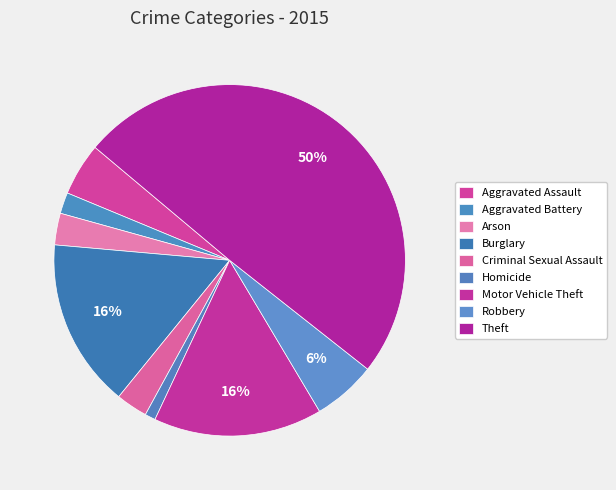

Which category has the biggest portion of the pie?

Theft